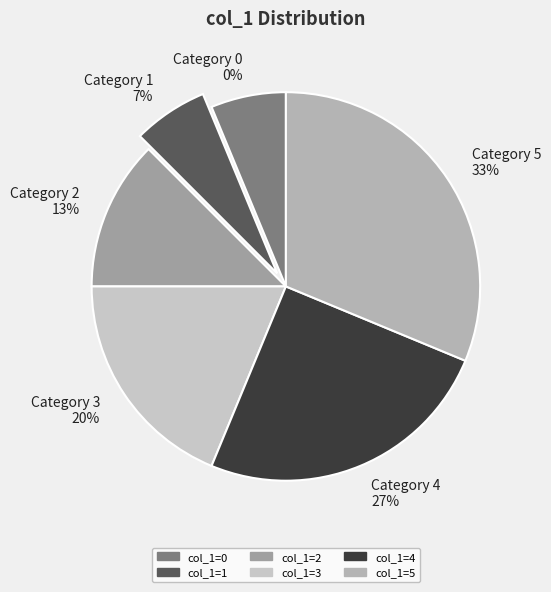

Is it true that 1 is 15% of the pie?

False